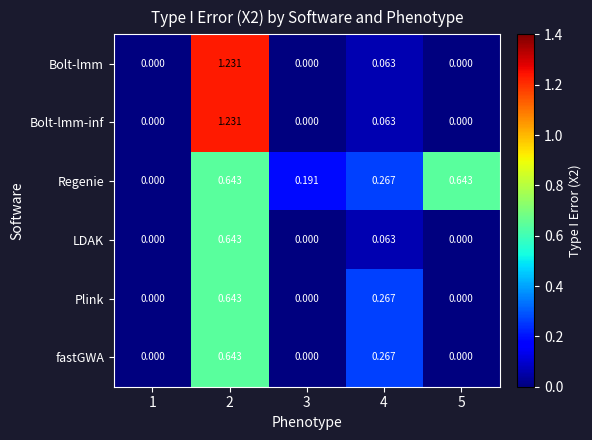

Which series has the largest total across all categories?

Regenie